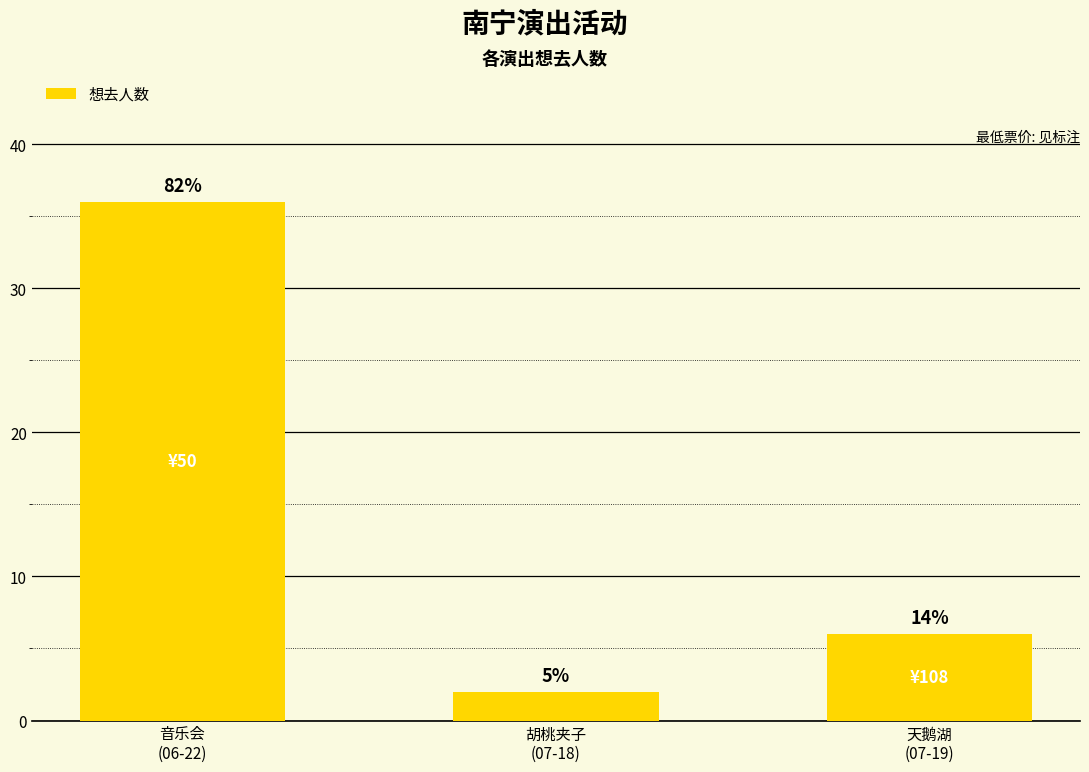

How many distinct data groups are displayed?

1